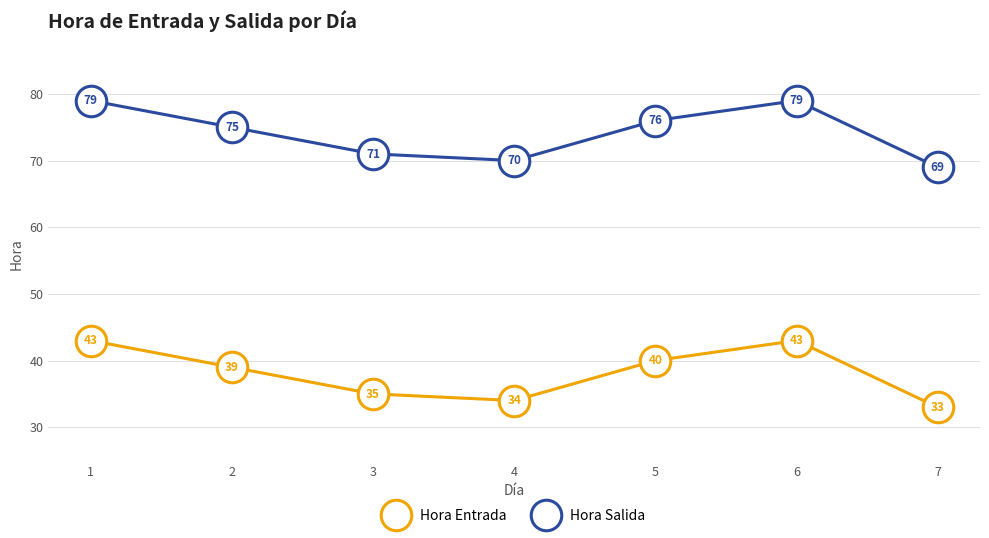

True or false: Hora Salida and Hora Entrada cross at least once.

False